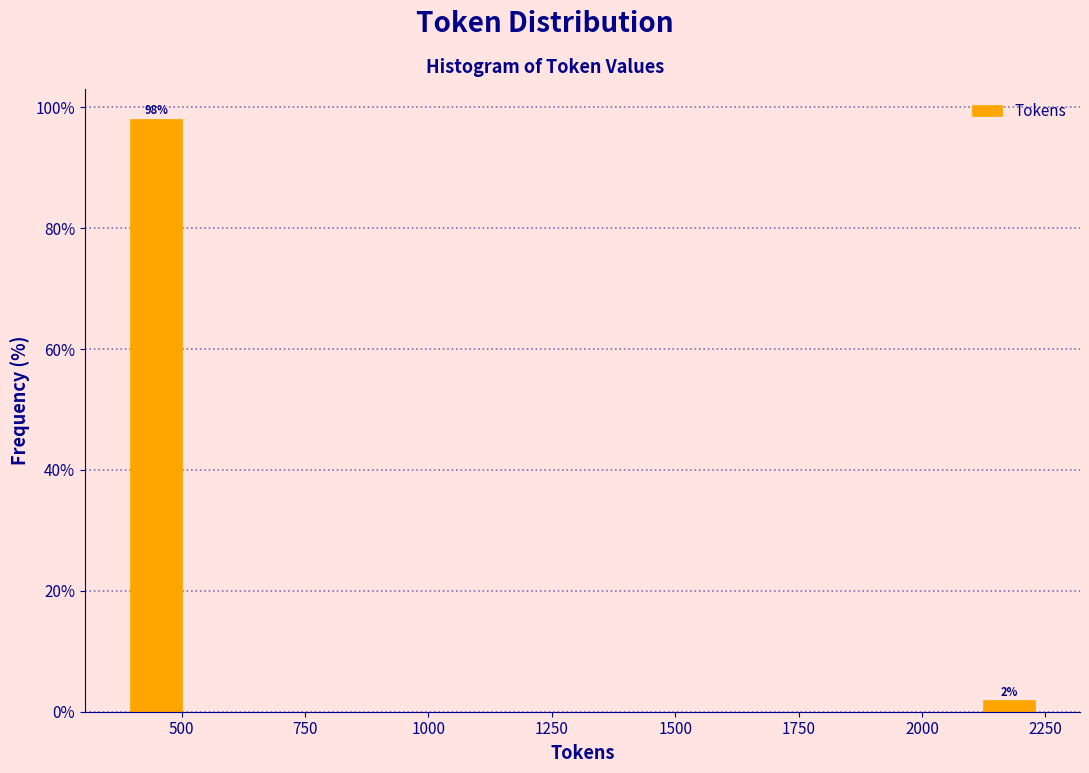

Read against the x-axis, roughly where is the centre of the tallest bar?

450